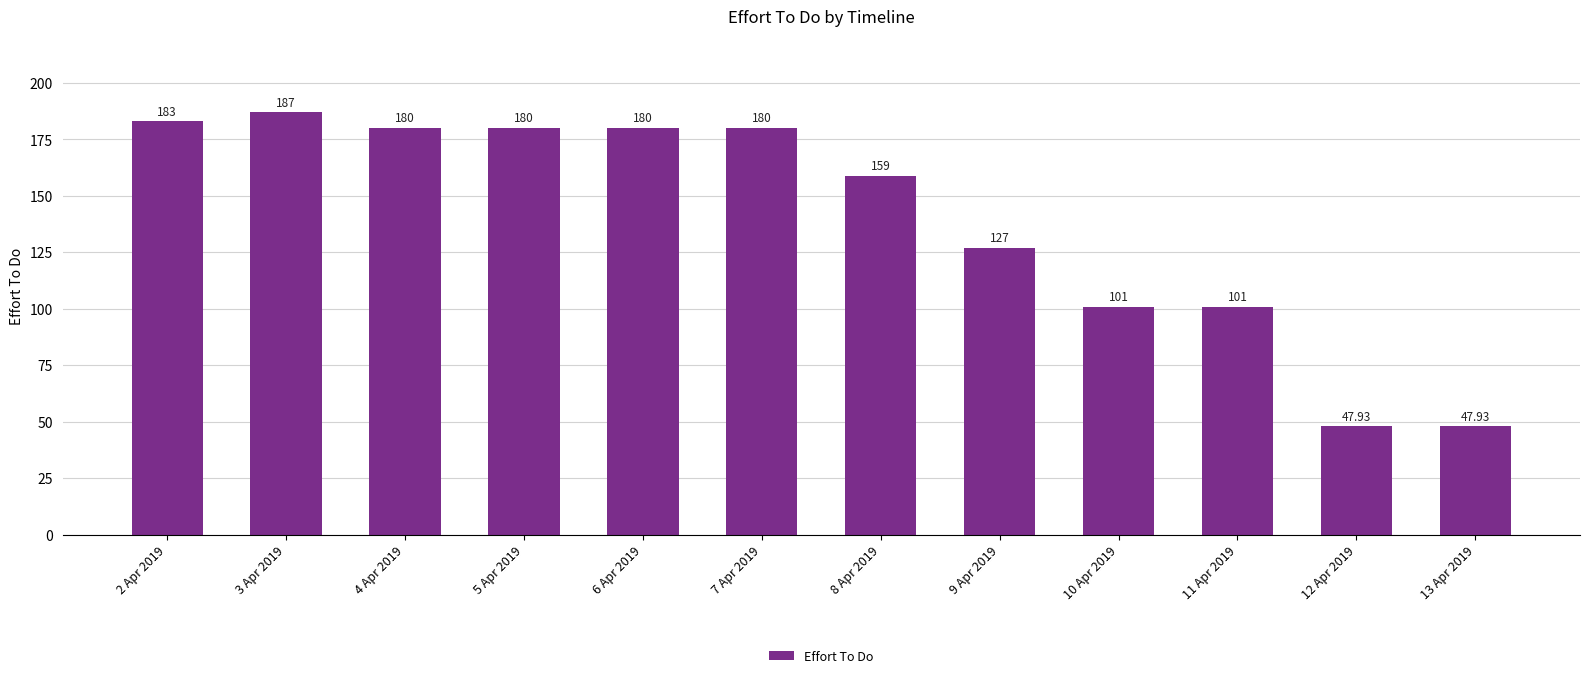

Between 2 Apr 2019 and 9 Apr 2019, which is larger?

2 Apr 2019